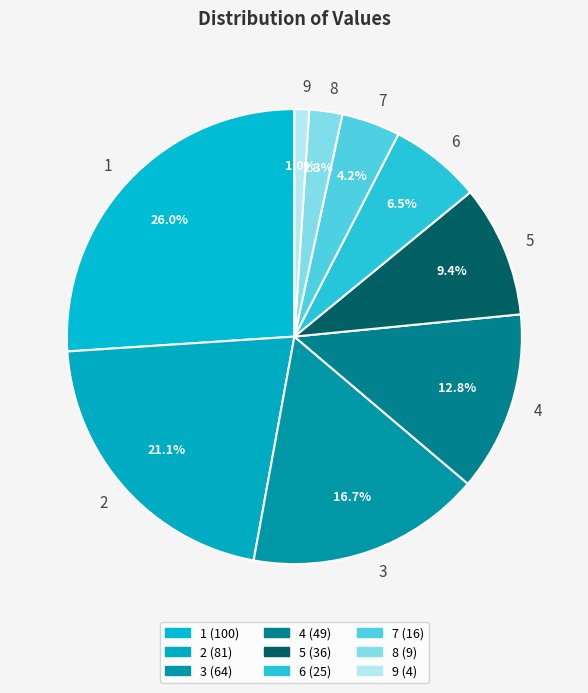

To the nearest percent, what is the combined percentage of 6 and 3?

23%